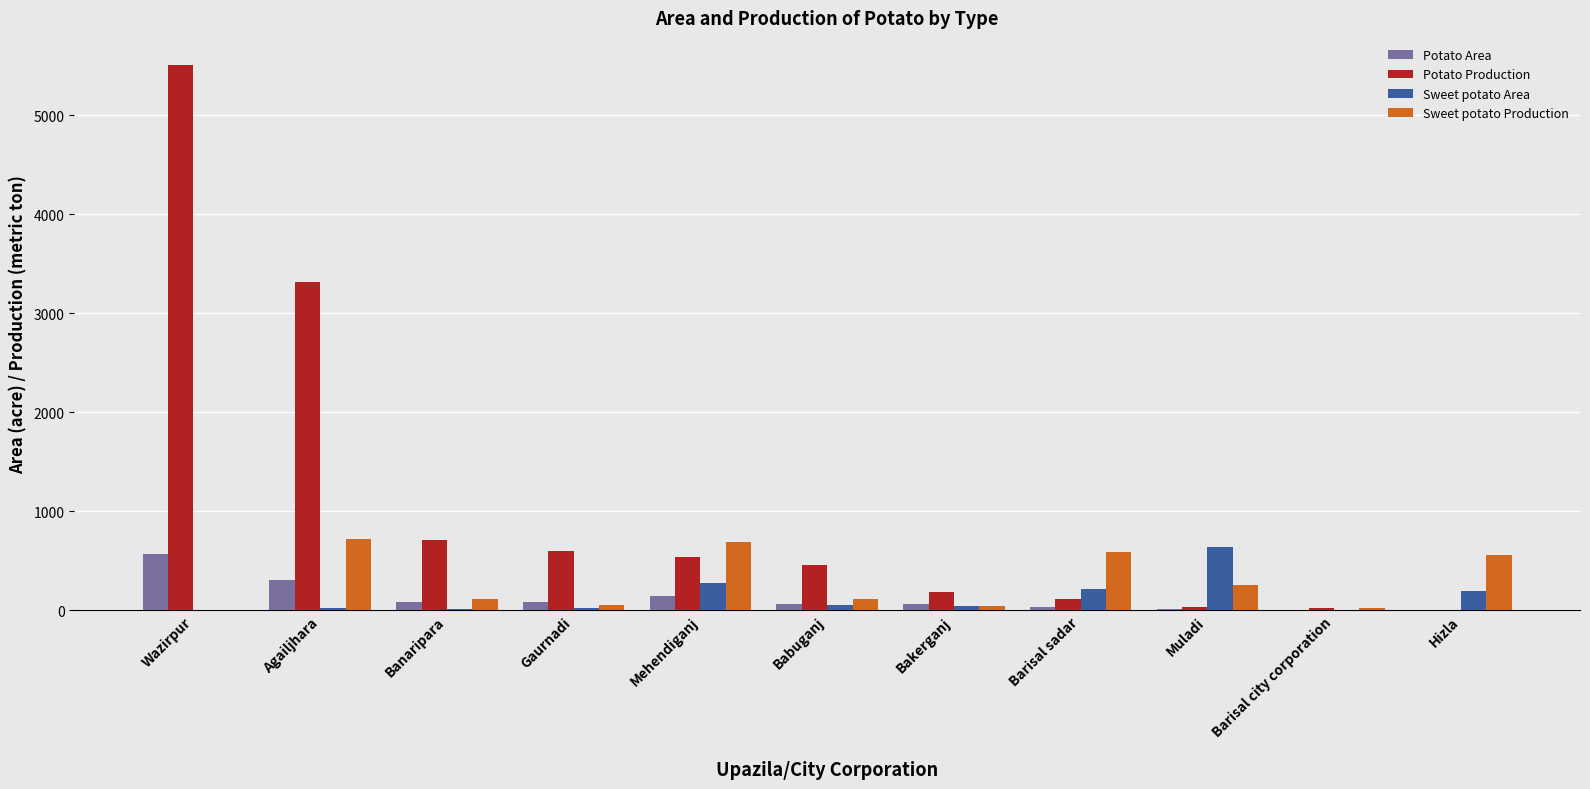

Which category has the highest value in the Sweet potato Area series?

Muladi